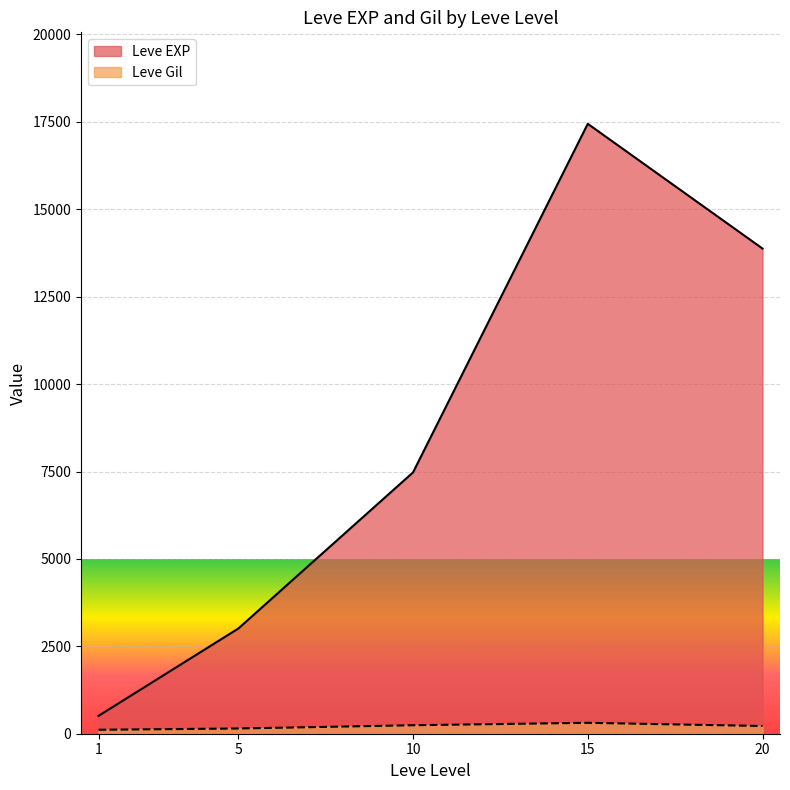

Which has a higher value, 10 or 15?

15